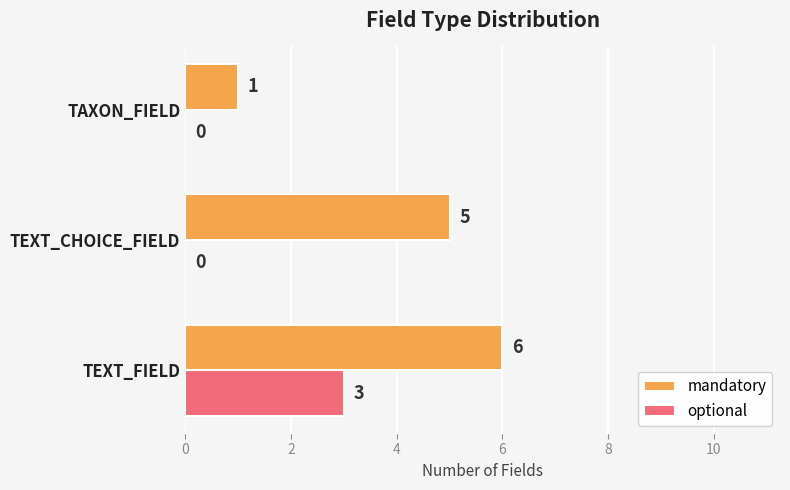

True or false: mandatory has a value of 5 at TEXT_CHOICE_FIELD.

True